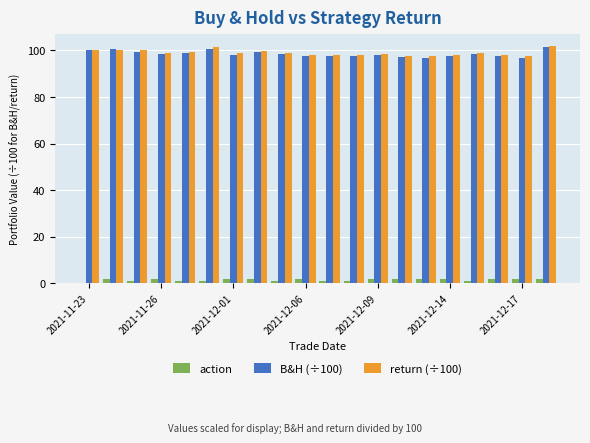

Which series has the widest spread of values?

return (÷100)